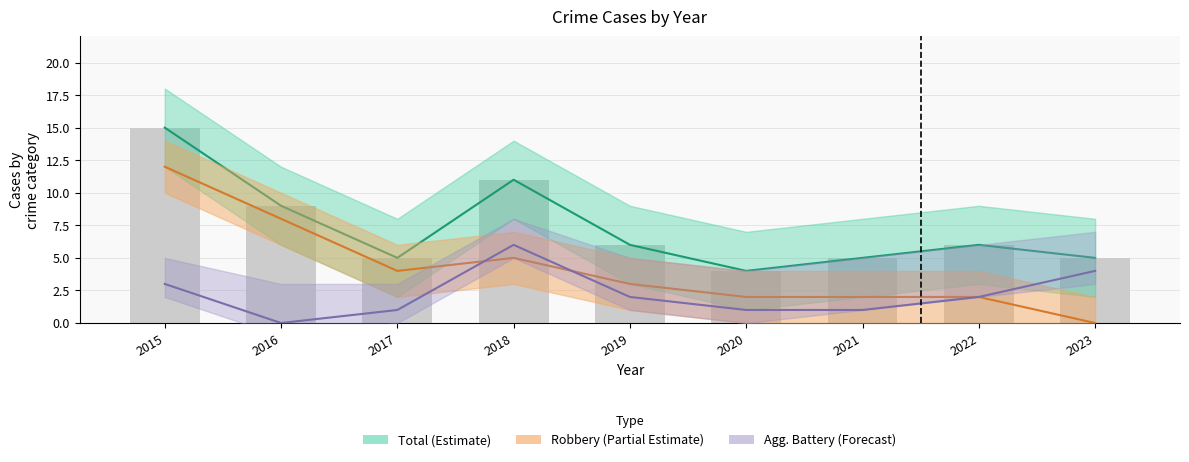

True or false: Aggravated Battery has a value of -3 at 2016.

False